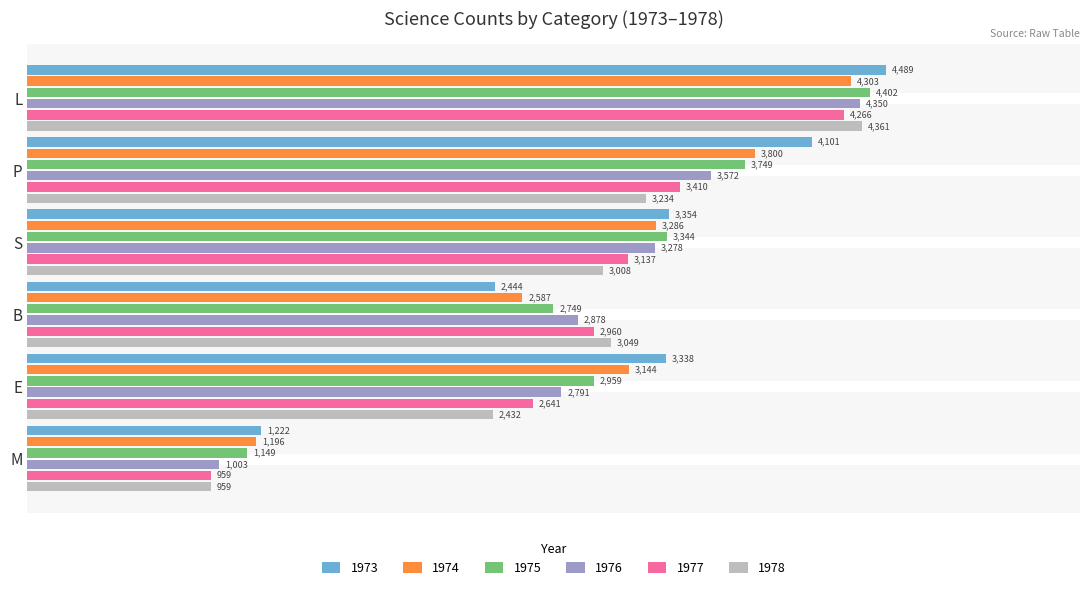

What is the difference between the second highest and second lowest values in the 1977 series?

769